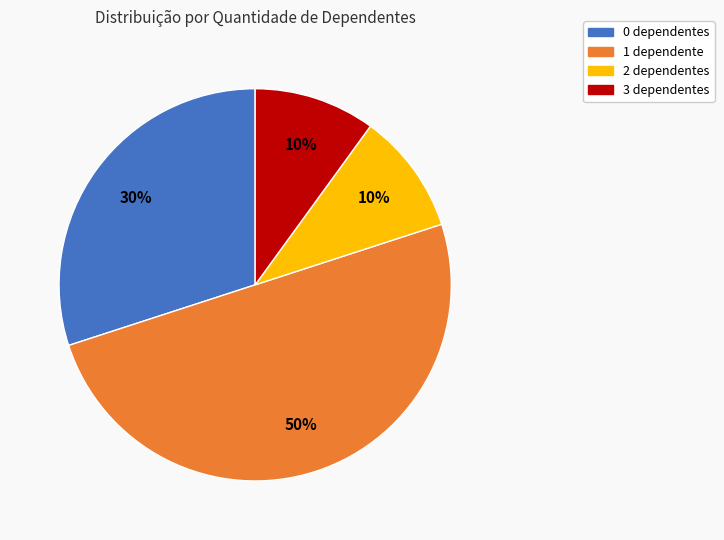

Is it true that 3 dependentes is 22% of the pie?

False